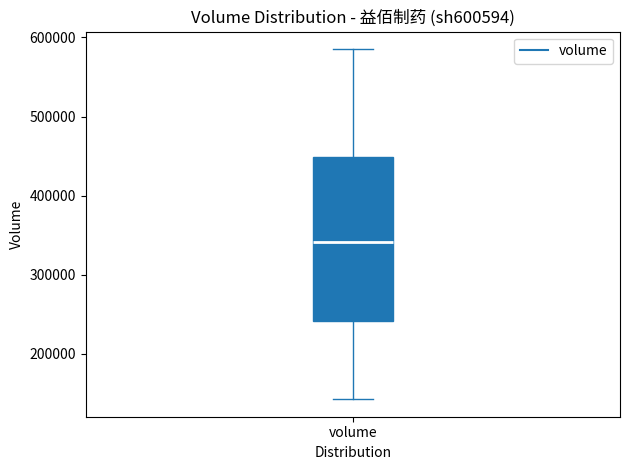

Transcribe this box plot: give where the median line is, the range the box spans, and where the two whiskers end, as read against the y-axis. The values are not printed on the chart, so give them approximately, as read against the axis.

median 340000, box 240000 to 450000, whiskers 140000 to 590000